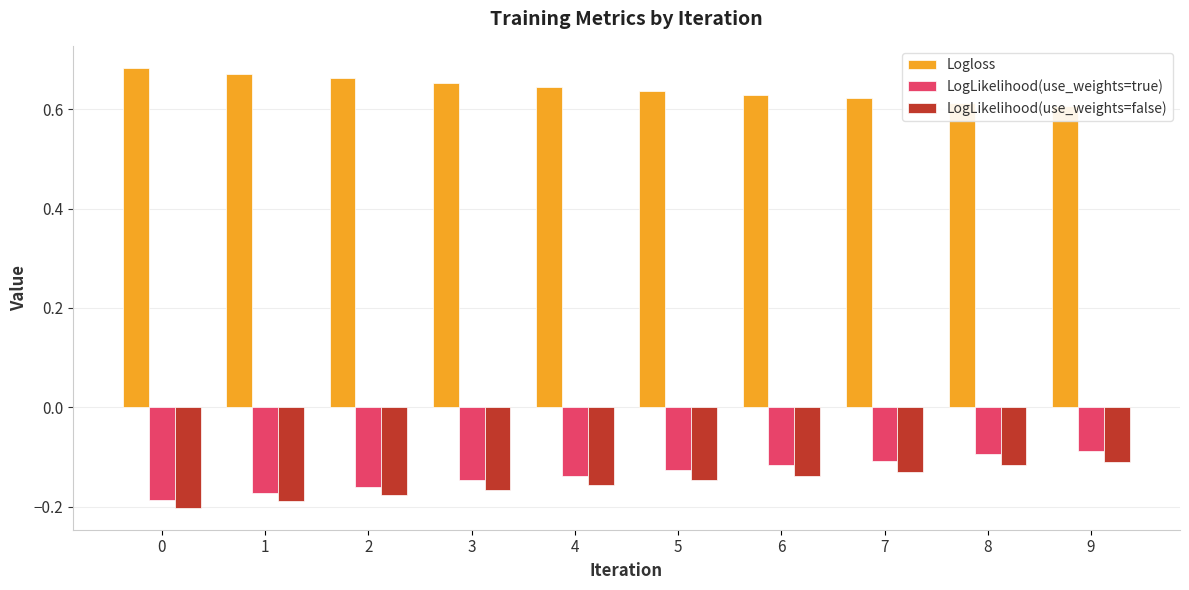

How many bars are there in each group?

3